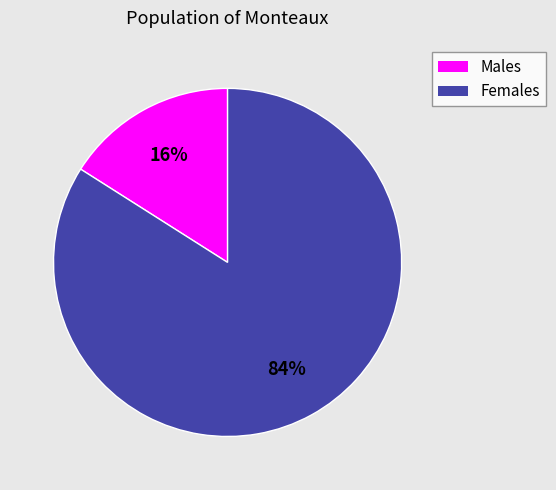

To the nearest percent, what is the average slice percentage?

50%